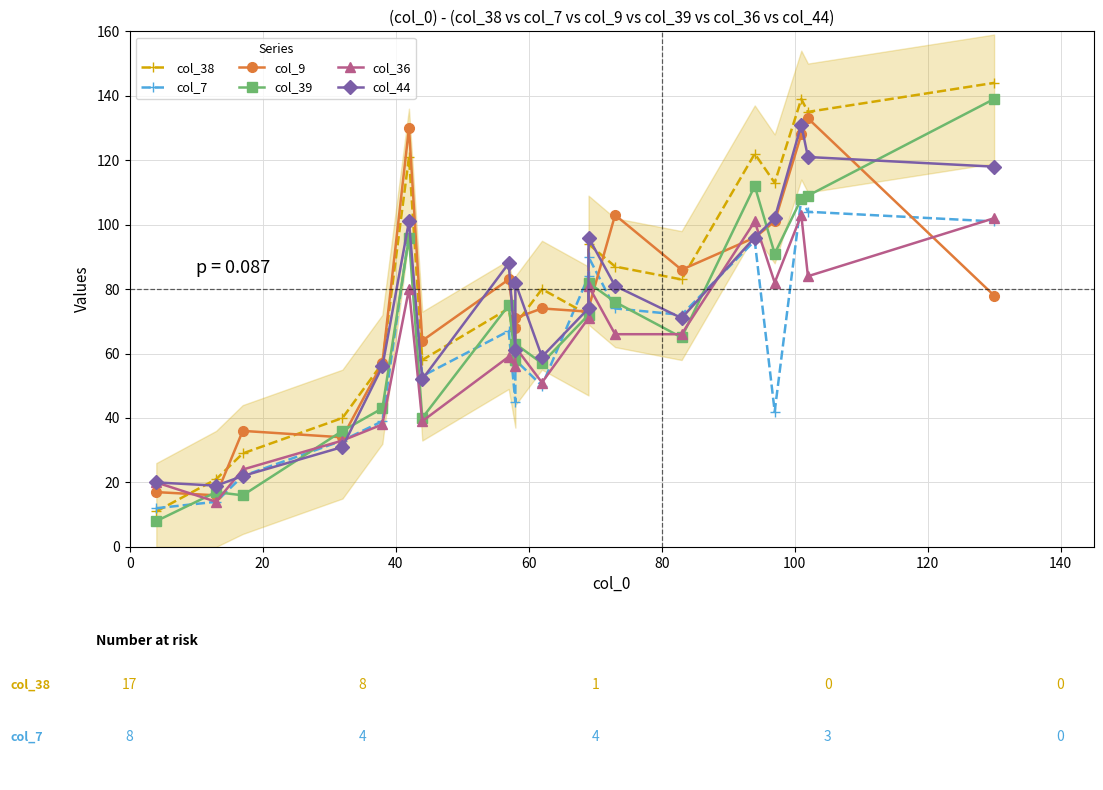

Does the chart display data point markers on the line(s)?

Yes